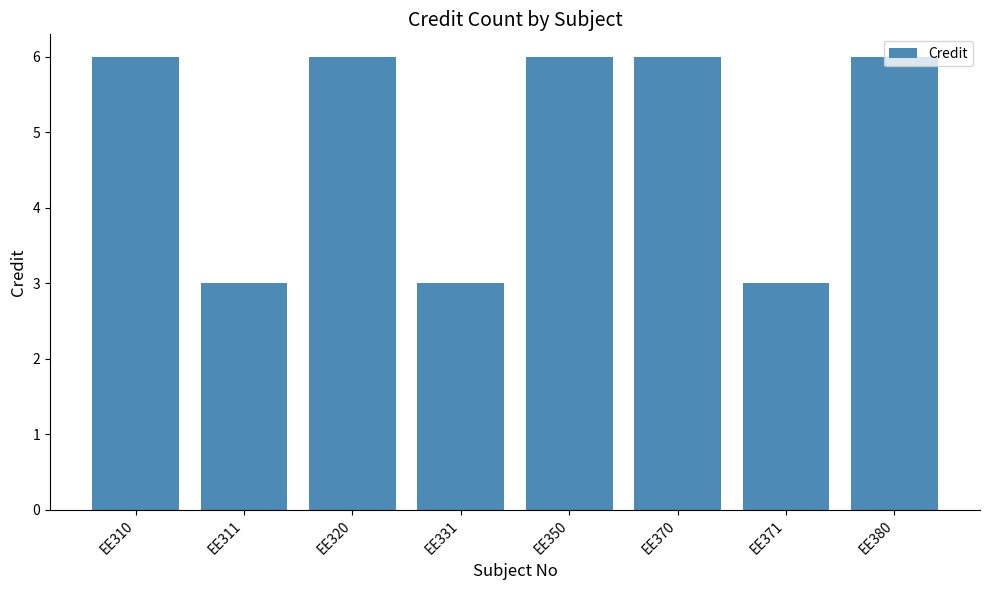

Reading right to left, transcribe all the data shown in this chart.

EE380=6	EE371=3	EE370=6	EE350=6	EE331=3	EE320=6	EE311=3	EE310=6